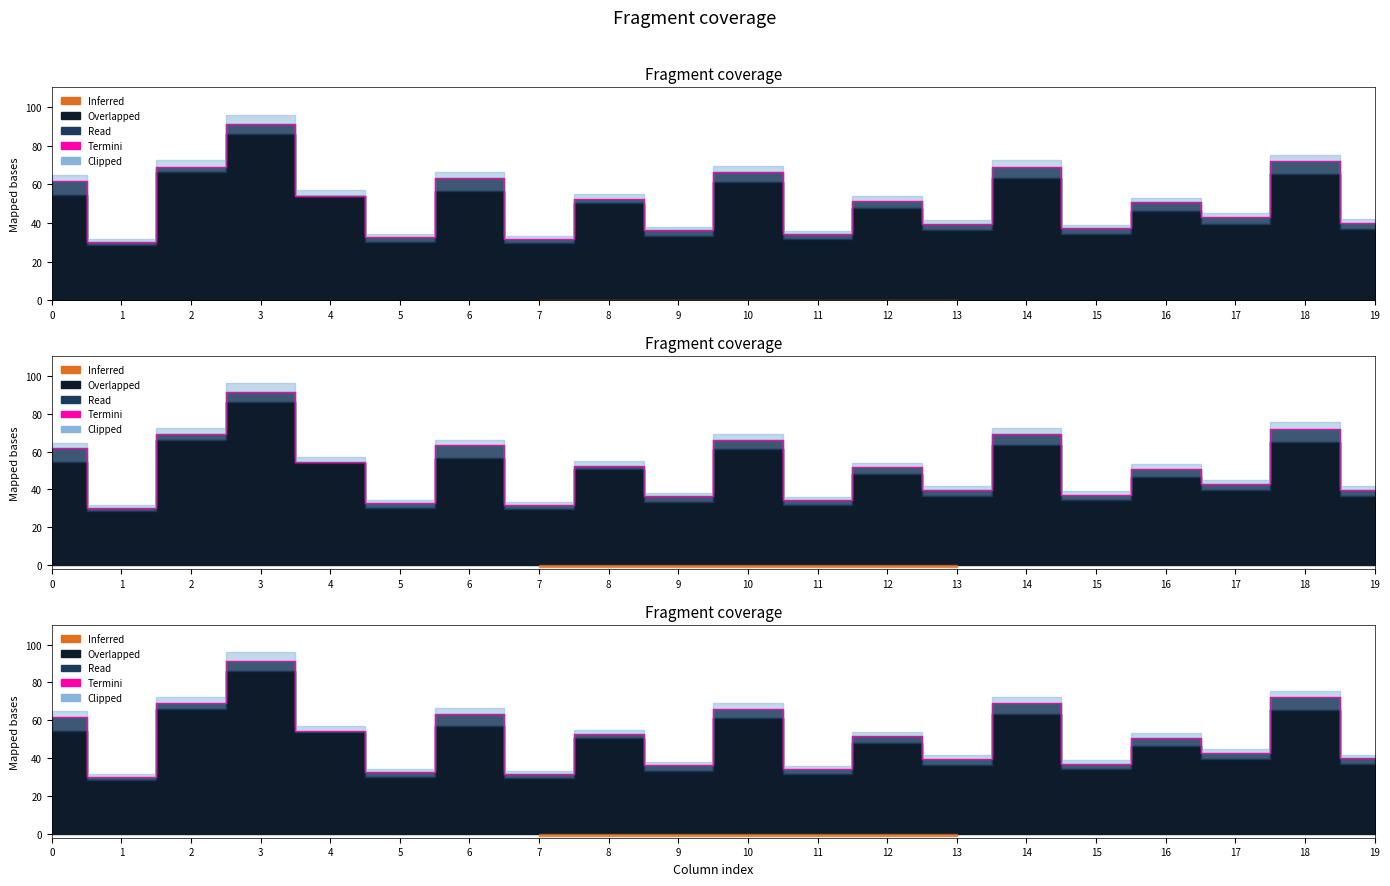

Rank the categories by value from highest to lowest.

3, 18, 14, 2, 10, 6, 0, 4, 8, 12, 16, 17, 19, 13, 15, 9, 11, 5, 7, 1